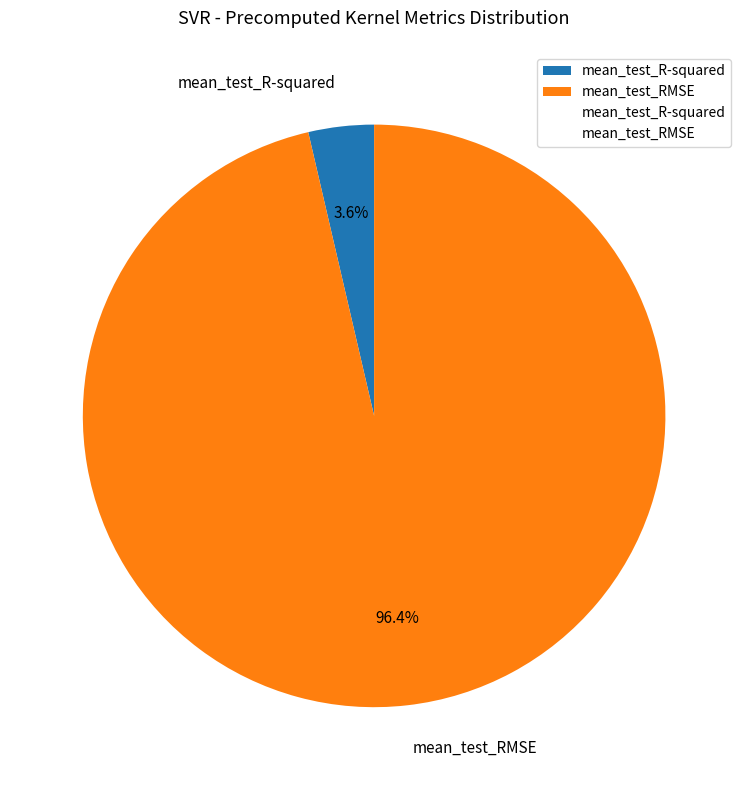

To the nearest percent, what is the average slice percentage?

50%